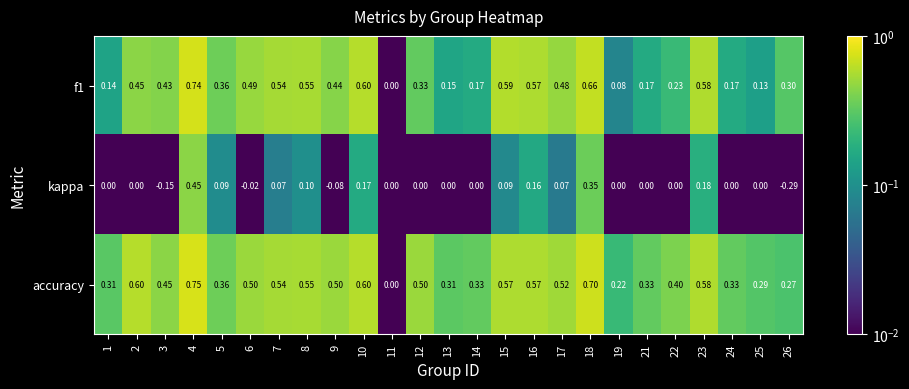

Which series has the largest range (max minus min)?

accuracy